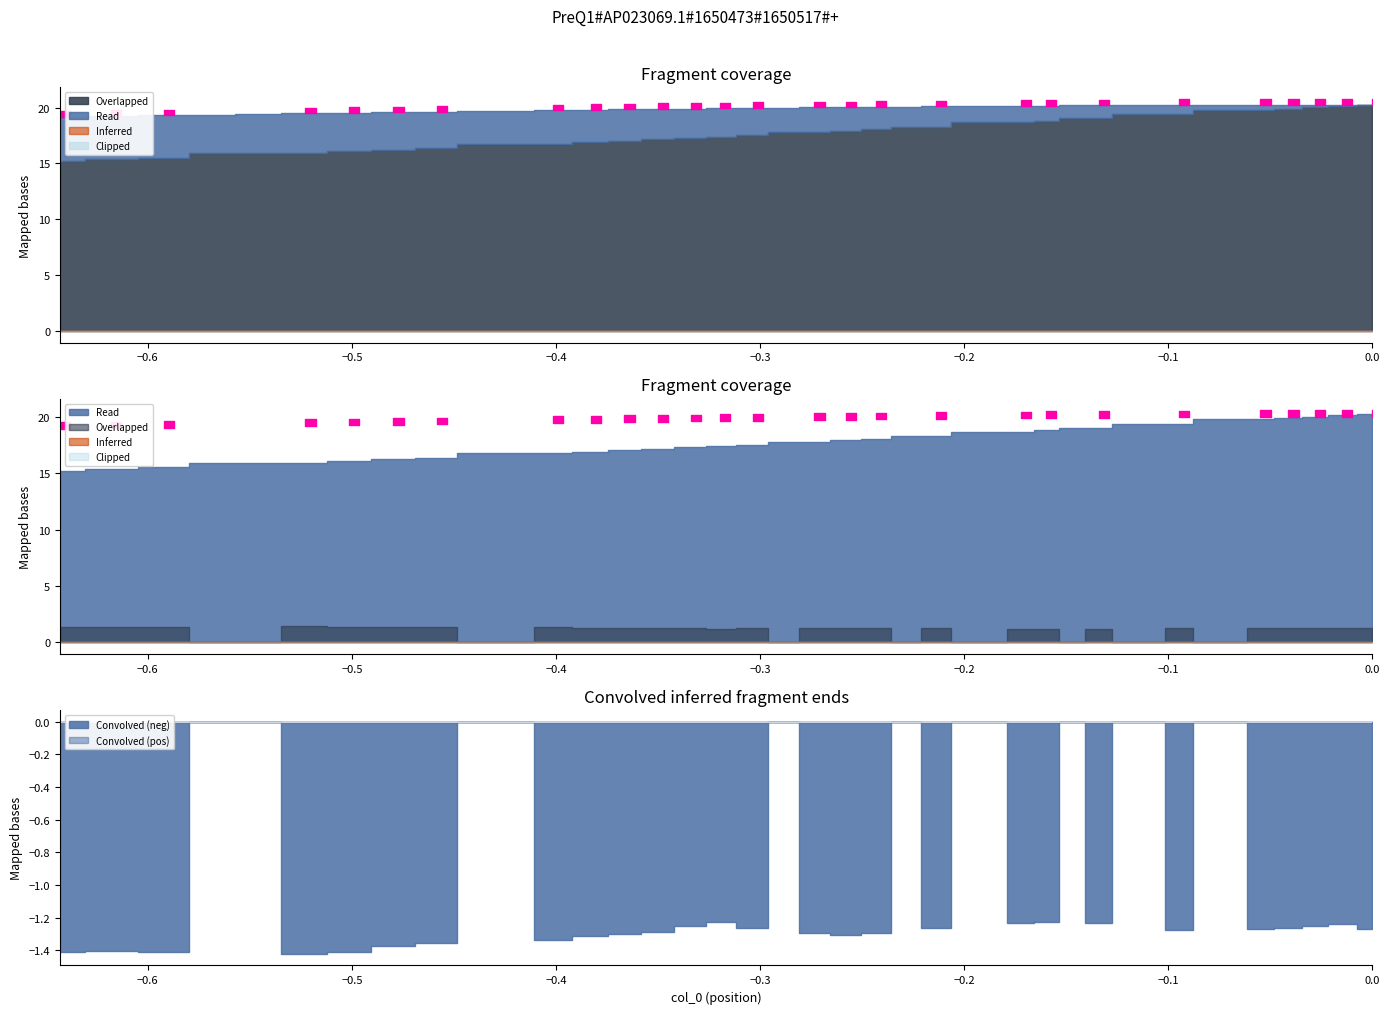

True or false: col_3 has more than 1 interior local peaks.

False